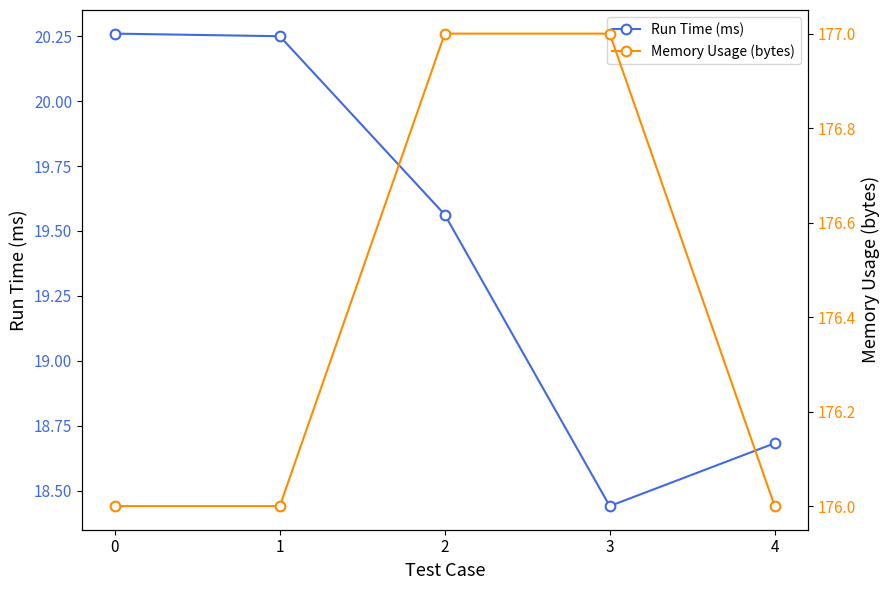

True or false: Memory Usage (bytes) and Run Time (ms) cross at least once.

False